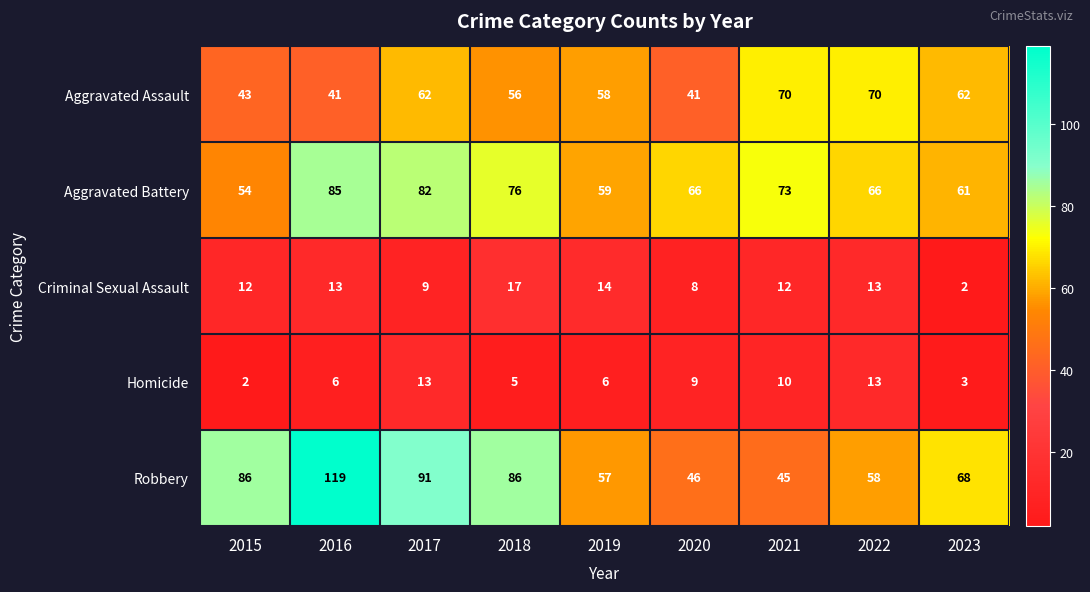

What is the sum of the Criminal Sexual Assault values at 2018 and 2019?

31